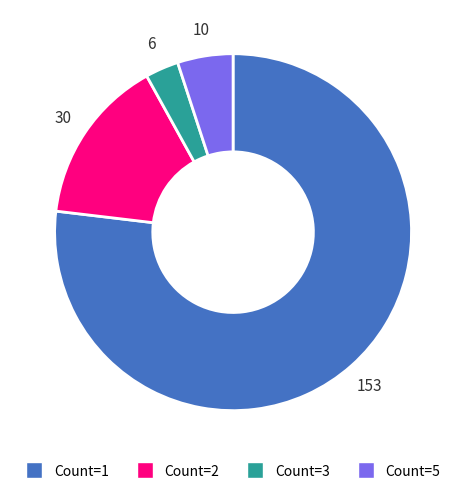

Is there any slice that represents more than half of the pie?

Yes